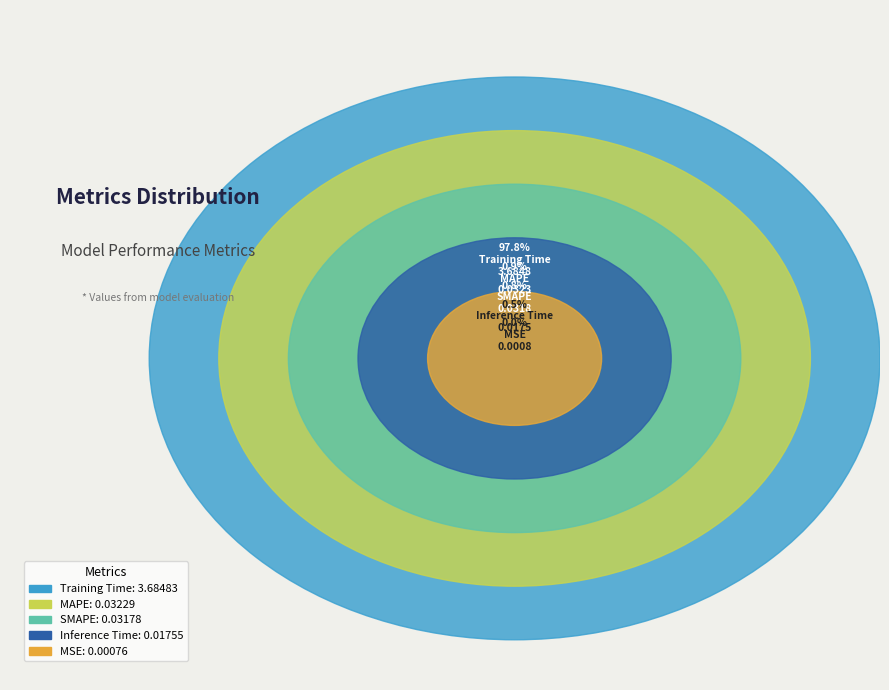

What percentage is the MAPE slice, to the nearest percent?

1%